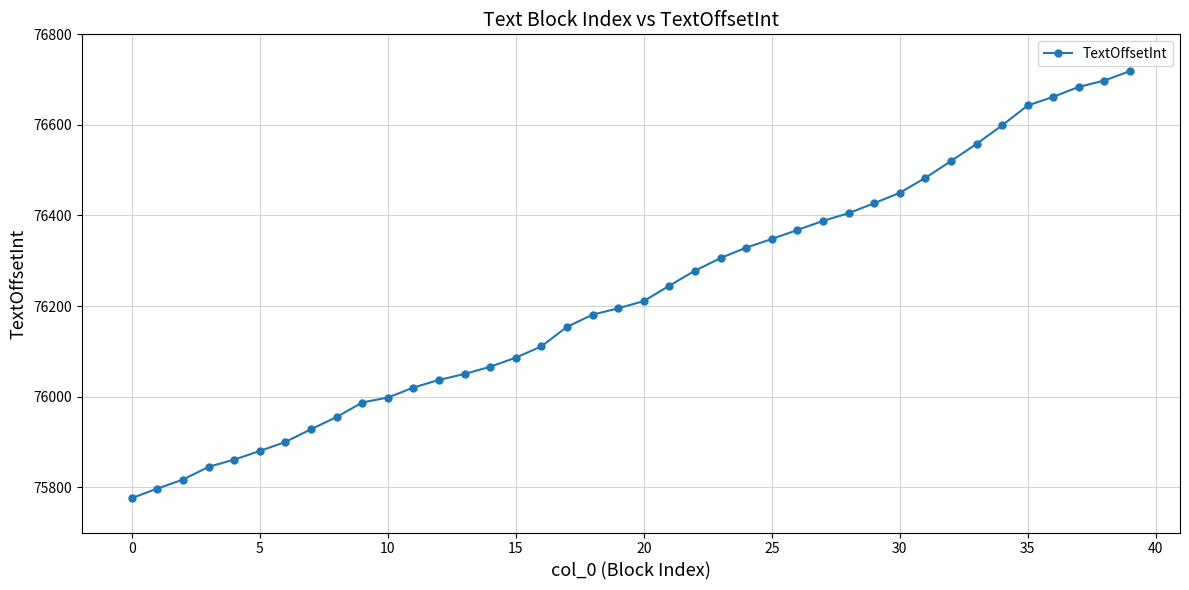

What is the value of the 15th point from the left?

76066